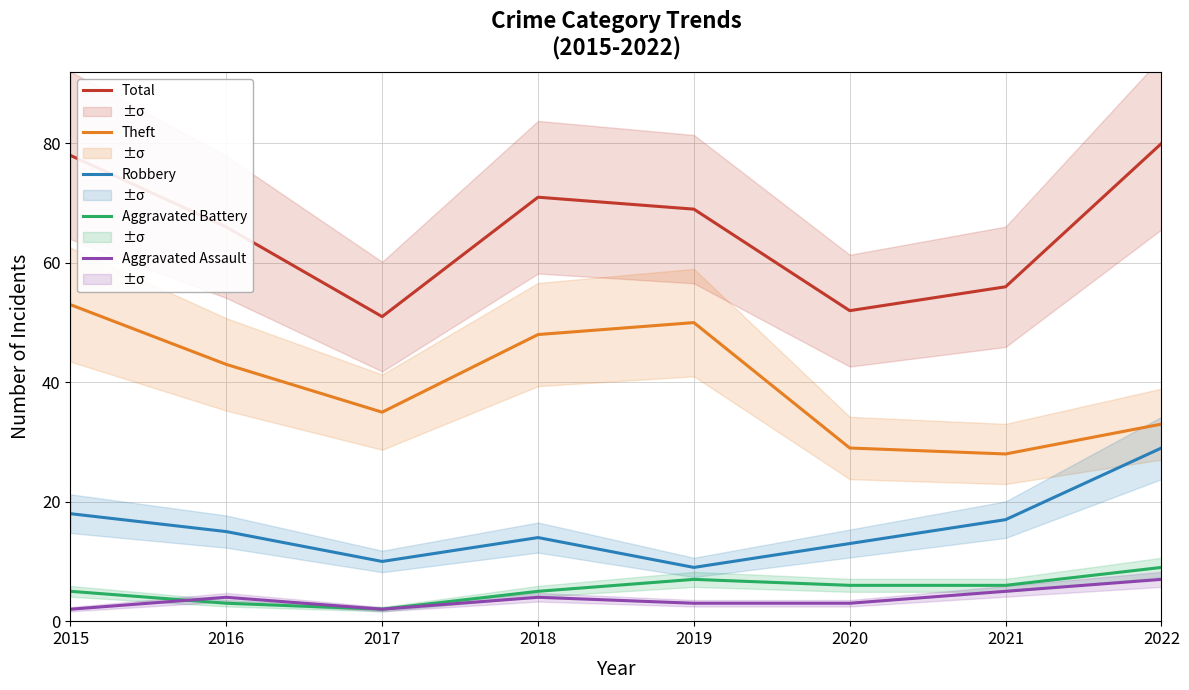

At which category does Theft reach its first local valley?

2017